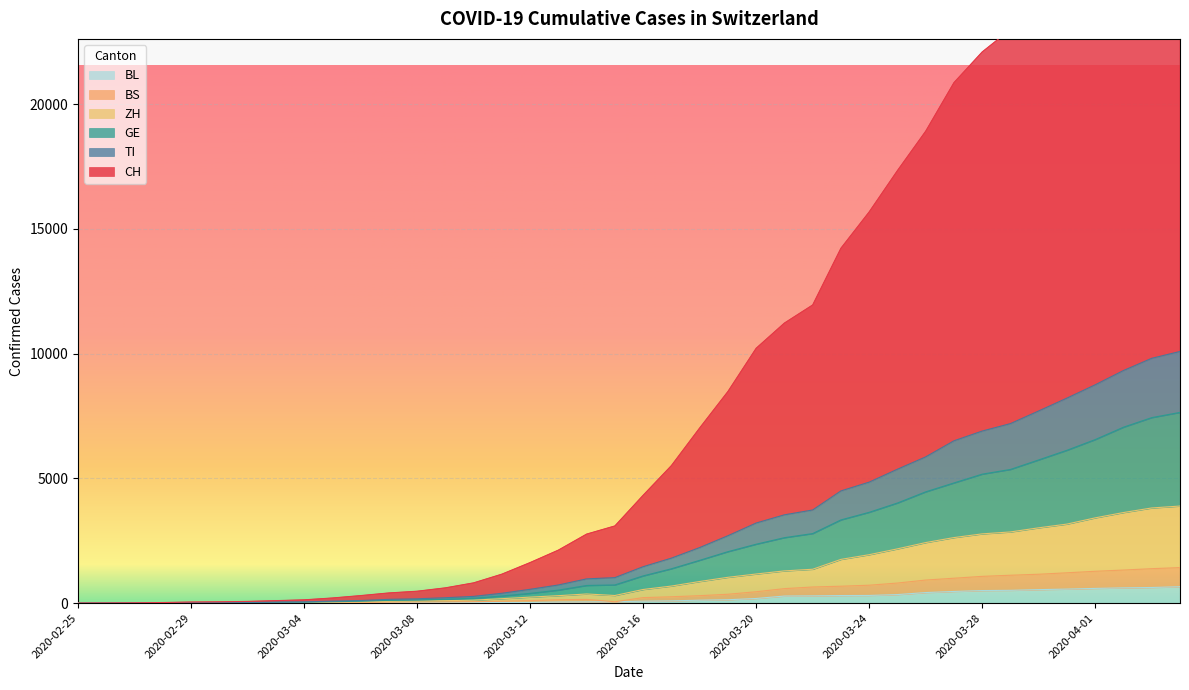

Which series has the largest range (max minus min)?

CH